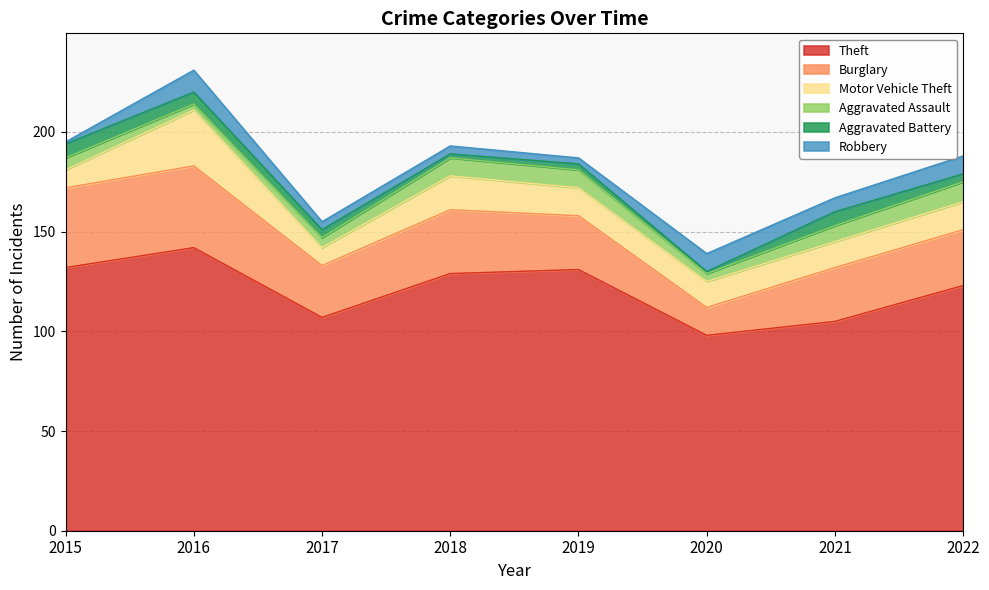

What is the value of the Burglary point at the 3rd from the left?

26